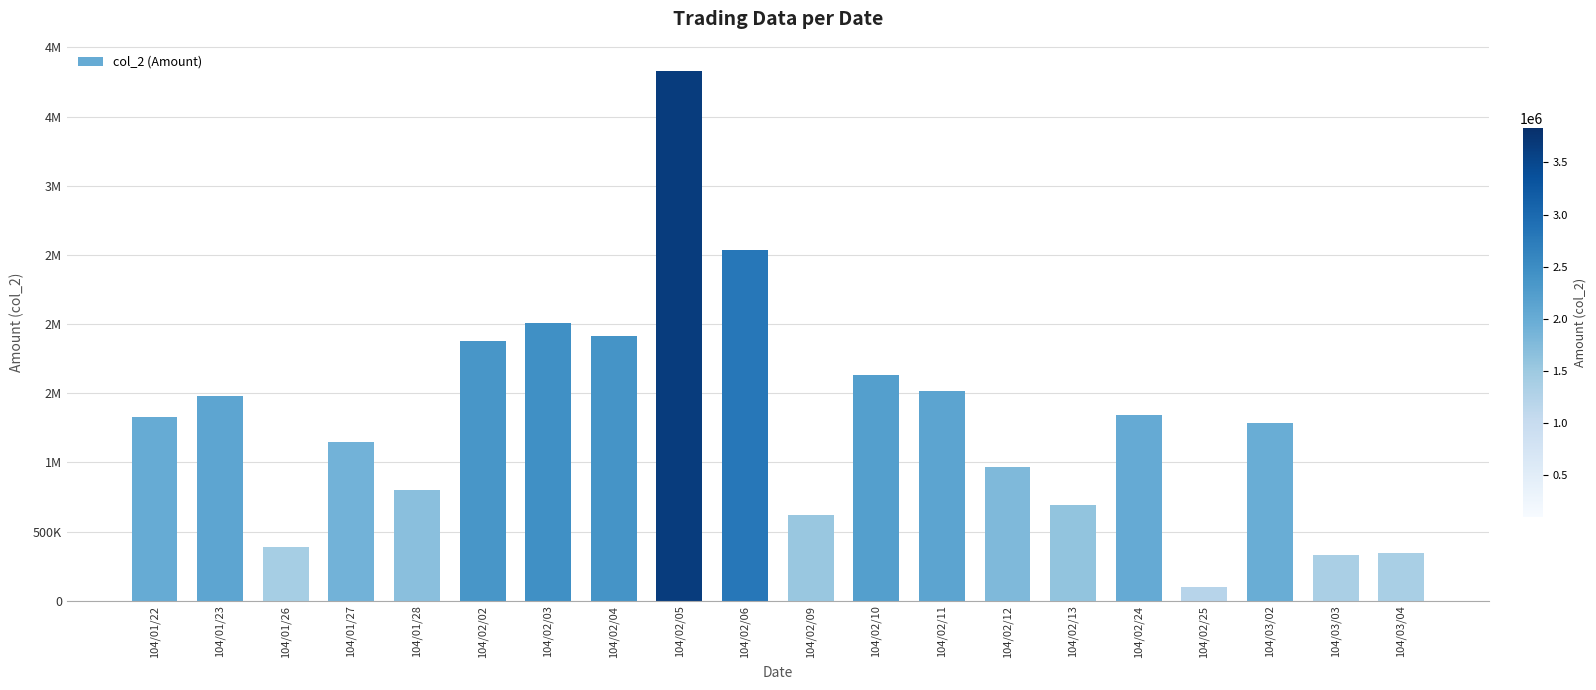

What is the value of the 10th bar from the left?

2533680